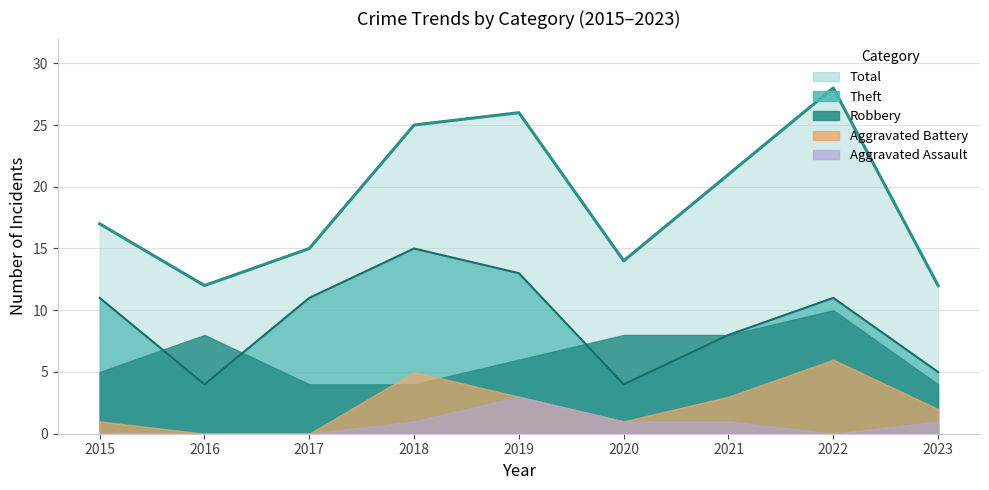

Which series has the largest range (max minus min)?

Total